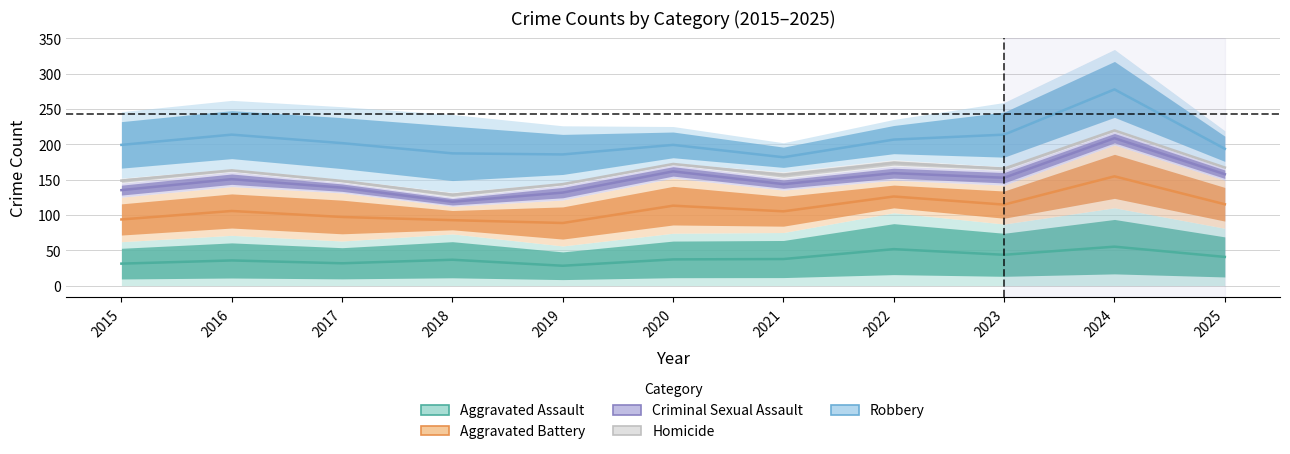

True or false: Aggravated Battery and Robbery cross at least once.

False